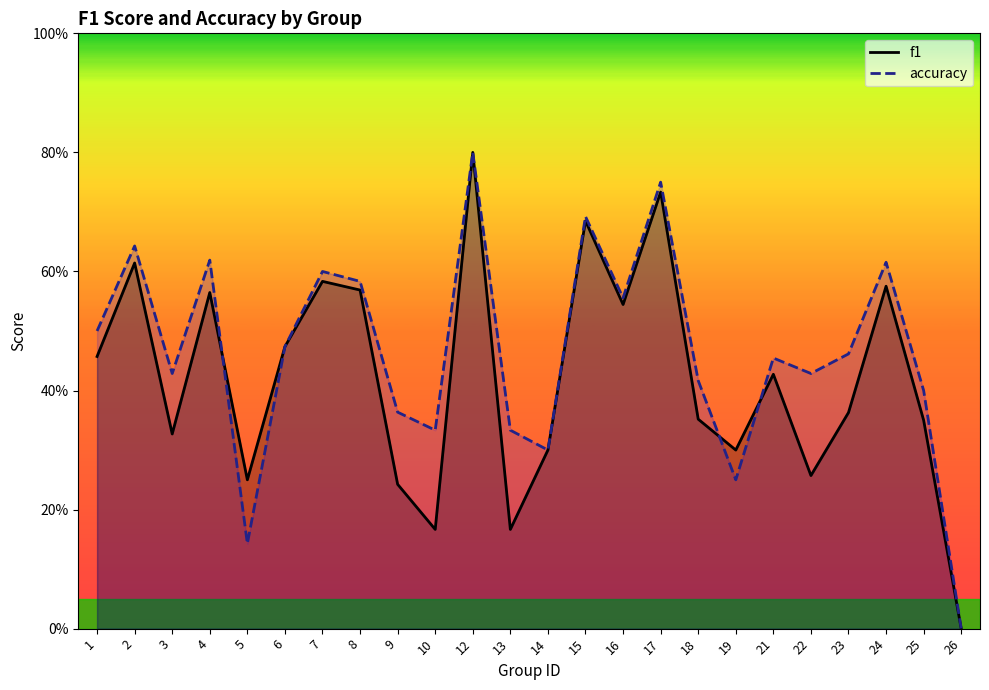

Reading left to right, what are all the values shown in this chart?

f1: 1=0.5	2=0.6	3=0.3	4=0.6	5=0.2	6=0.5	7=0.6	8=0.6	9=0.2	10=0.2	12=0.8	13=0.2	14=0.3	15=0.7	16=0.5	17=0.7	18=0.4	19=0.3	21=0.4	22=0.3	23=0.4	24=0.6	25=0.3	26=0.0
accuracy: 1=0.5	2=0.6	3=0.4	4=0.6	5=0.1	6=0.5	7=0.6	8=0.6	9=0.4	10=0.3	12=0.8	13=0.3	14=0.3	15=0.7	16=0.6	17=0.8	18=0.4	19=0.2	21=0.5	22=0.4	23=0.5	24=0.6	25=0.4	26=0.0